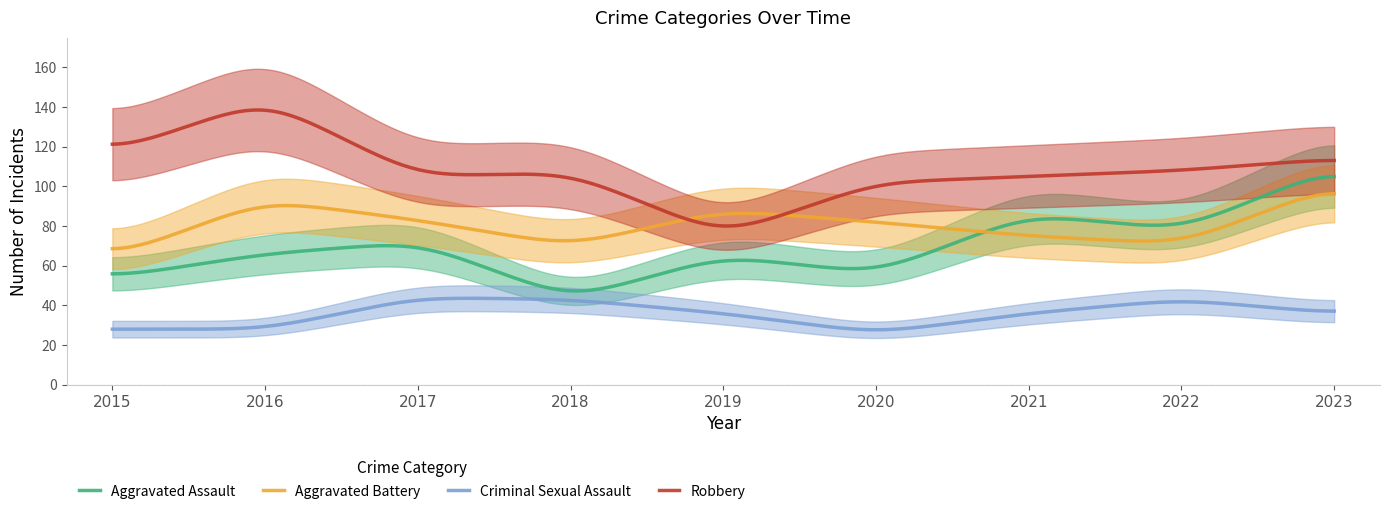

Which series ends up on top after the final intersection of Aggravated Battery and Robbery?

Robbery